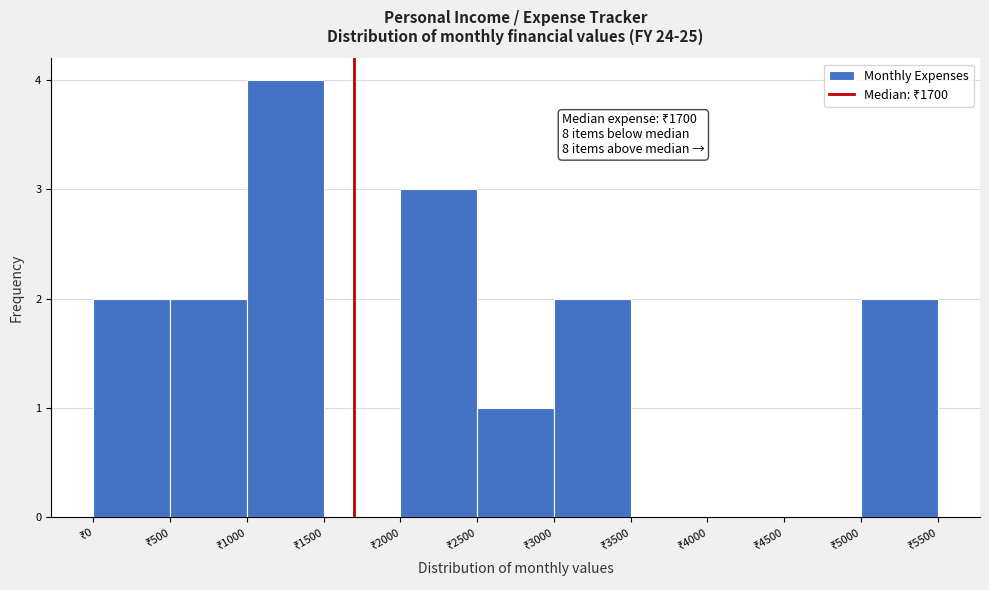

Over which range of the x-axis is the bar tallest?

1000 to 1500